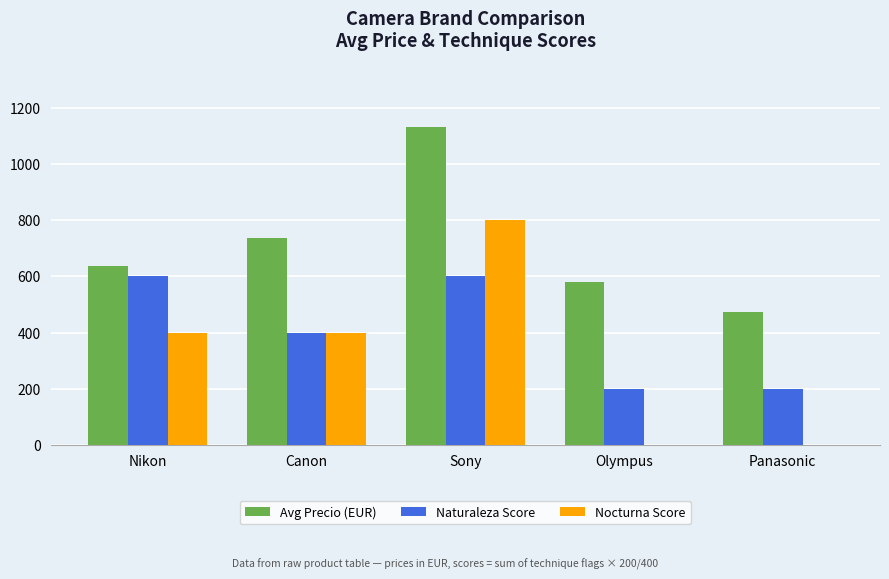

The Nocturna Score series shows 0.0 at Panasonic. True or false?

True